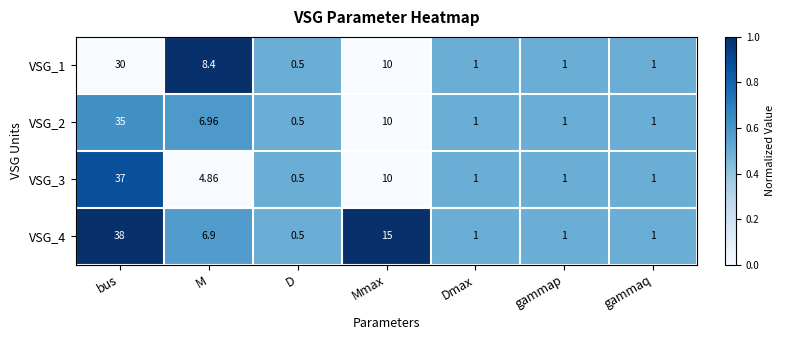

Between bus and gammaq, which series saw the biggest shift?

VSG_4